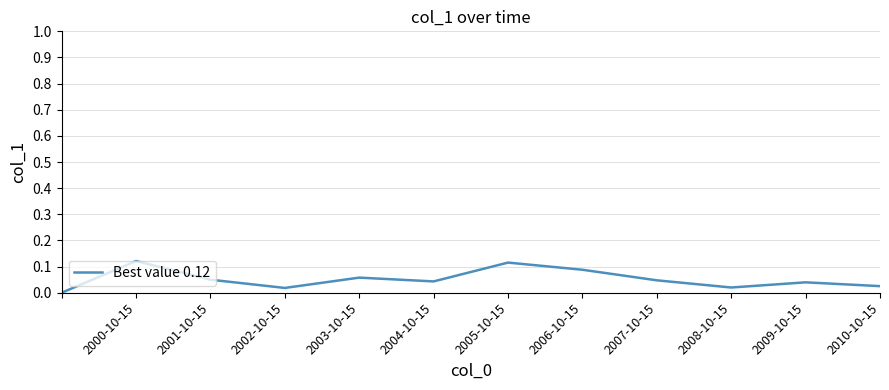

Reading left to right, list all the values displayed in this chart.

0.0	0.1	0.0	0.0	0.1	0.0	0.1	0.1	0.0	0.0	0.0	0.0